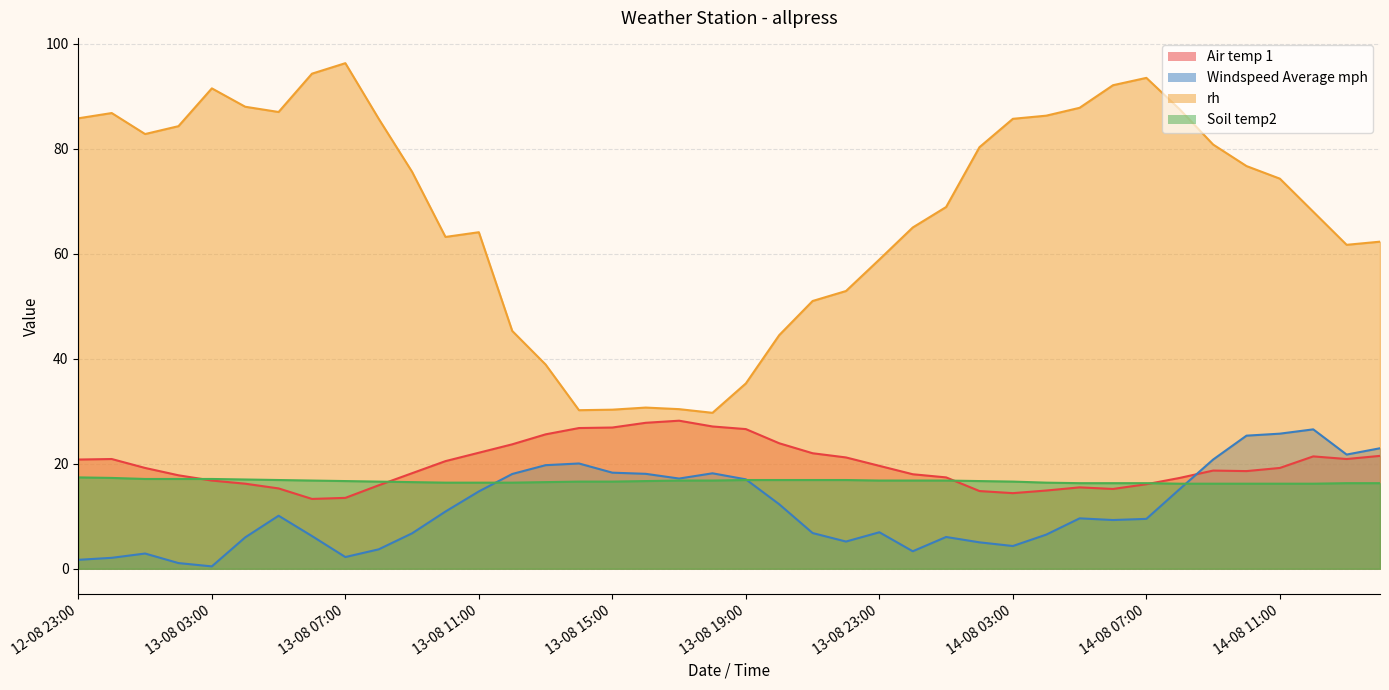

What is the greatest value displayed?

96.3